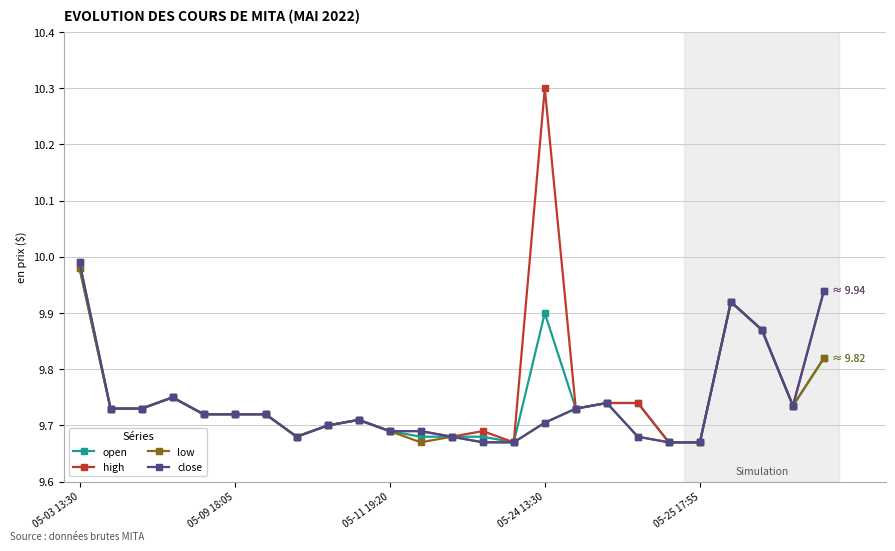

At how many categories does at least one series exceed 9?

25